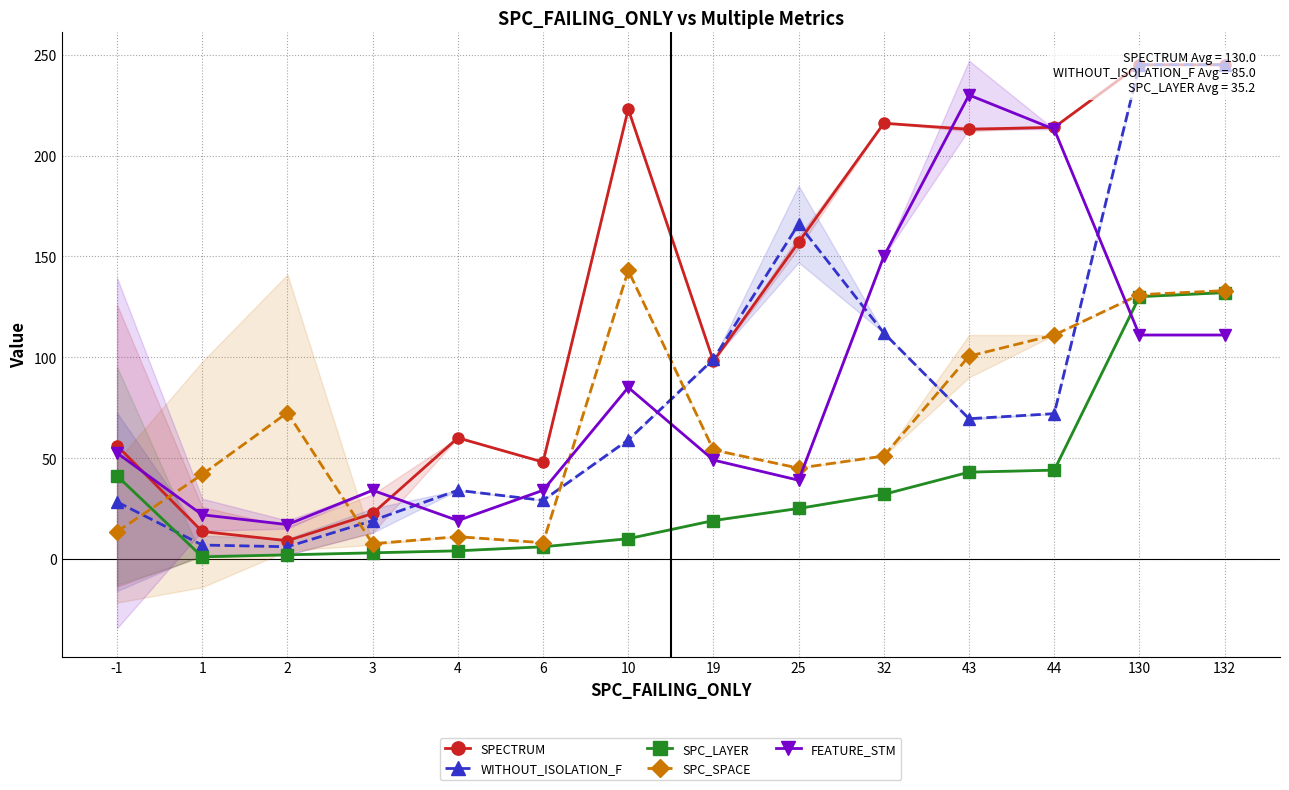

What is the difference between the maximum and second lowest values in the SPC_LAYER series?

130.0